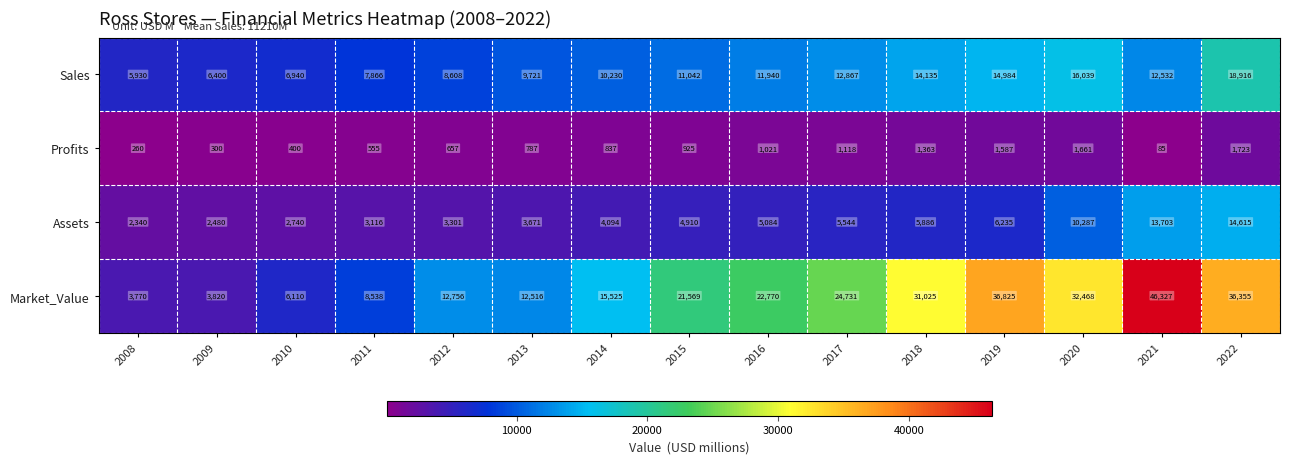

What is the difference between the maximum and minimum values in the Market_Value series?

42557